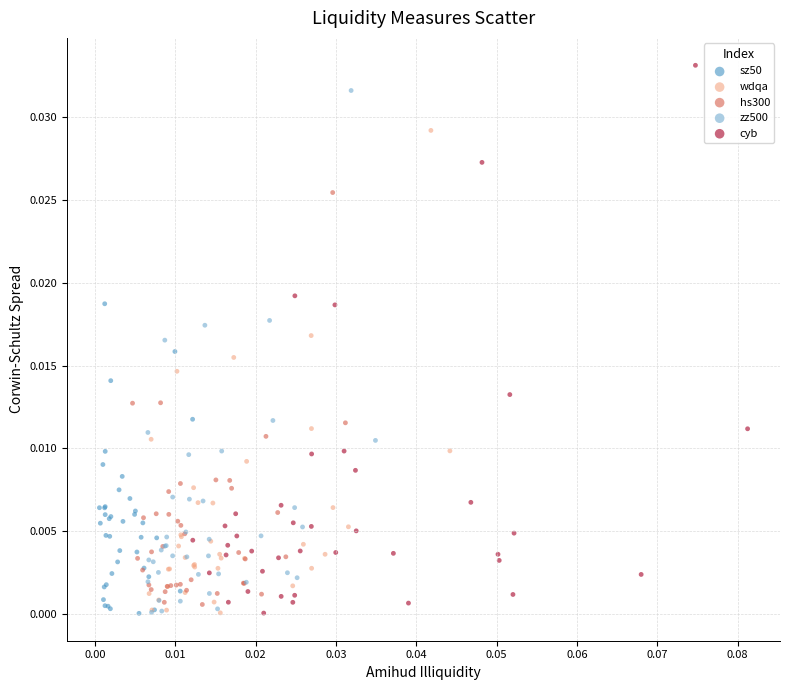

Which series has the largest Y range (max minus min)?

cyb